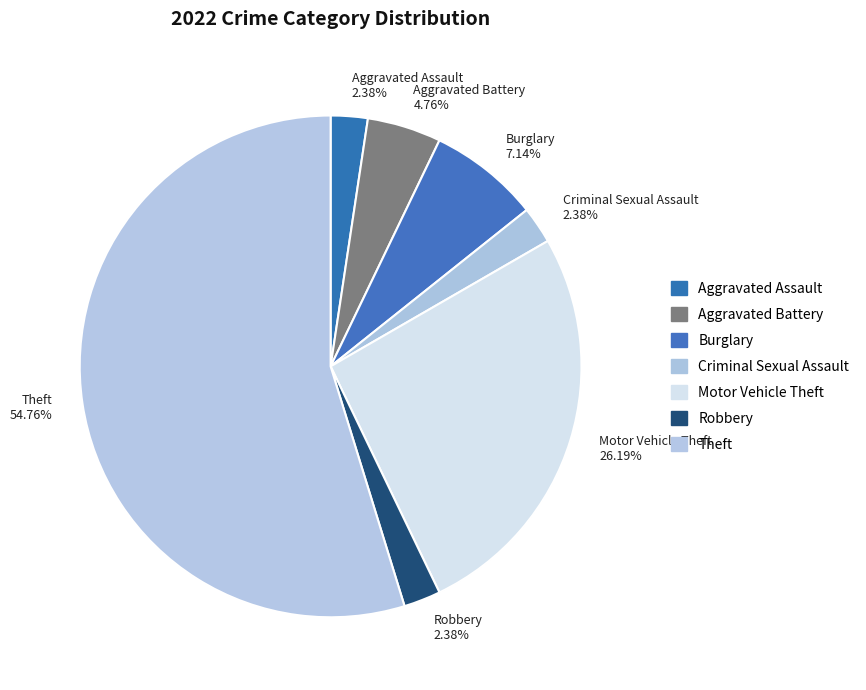

What is the total percentage of Theft and Burglary?

61.9%